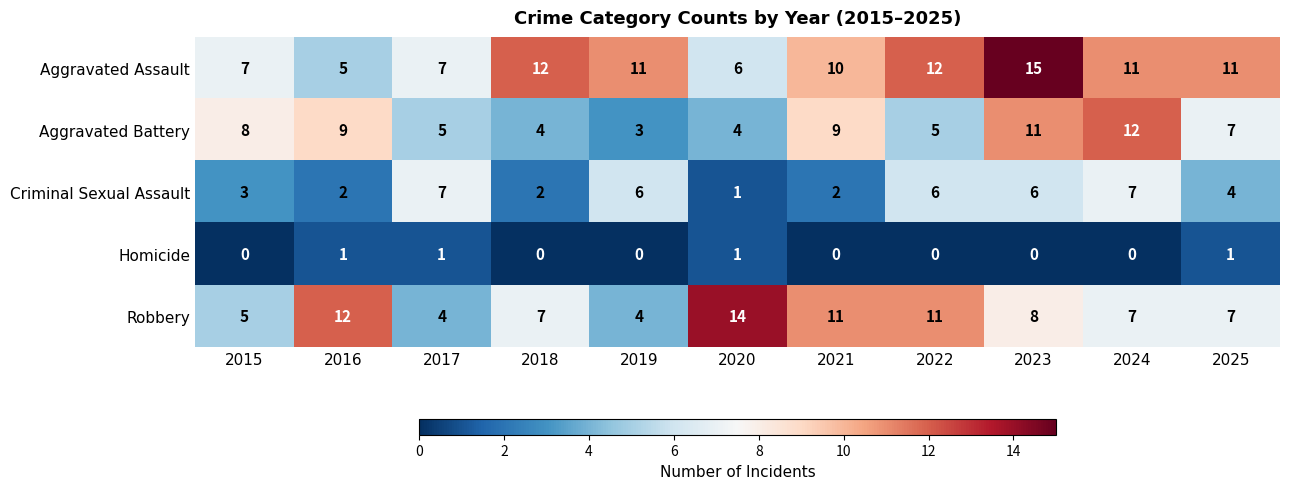

Rank the series by their maximum value, from highest to lowest.

Aggravated Assault, Robbery, Aggravated Battery, Criminal Sexual Assault, Homicide